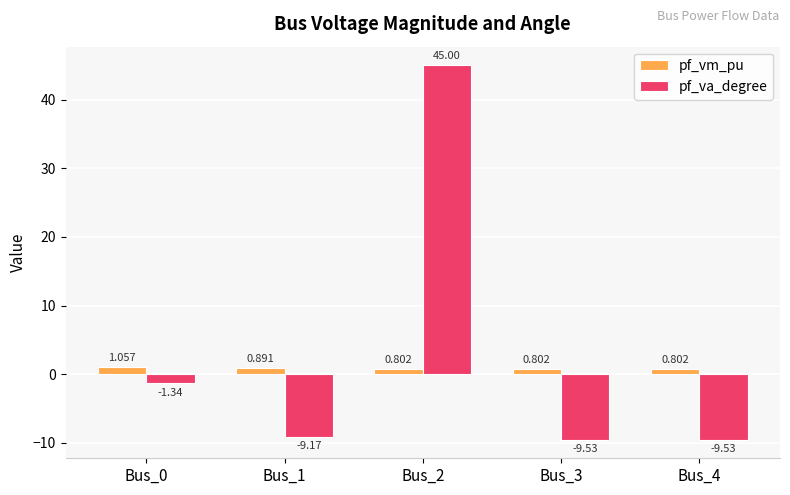

What is the difference between the maximum and second lowest values in the pf_va_degree series?

54.5